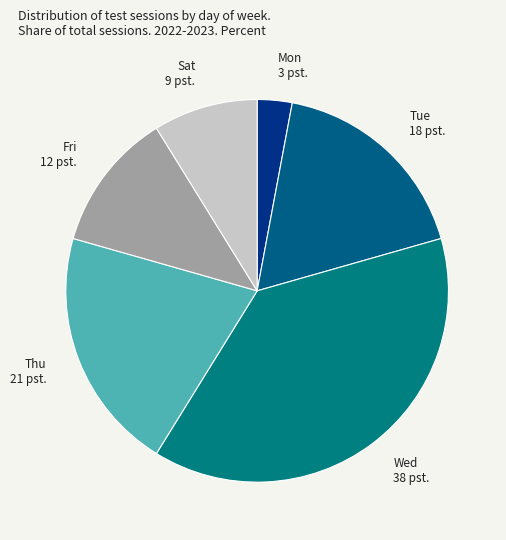

Which has a higher value, Sat 9 pst. or Tue 18 pst.?

Tue 18 pst.